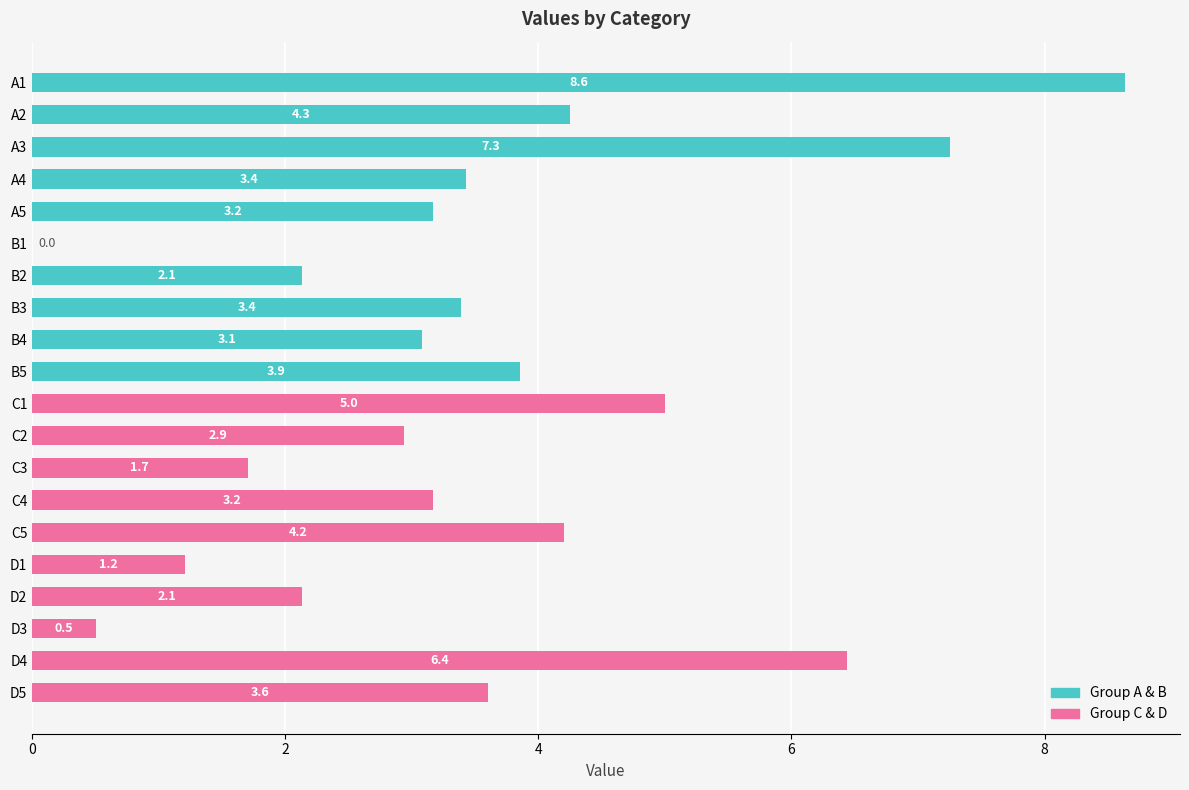

Reading top to bottom, what are all the values shown in this chart?

A1=8.6	A2=4.3	A3=7.3	A4=3.4	A5=3.2	B1=0.0	B2=2.1	B3=3.4	B4=3.1	B5=3.9	C1=5.0	C2=2.9	C3=1.7	C4=3.2	C5=4.2	D1=1.2	D2=2.1	D3=0.5	D4=6.4	D5=3.6